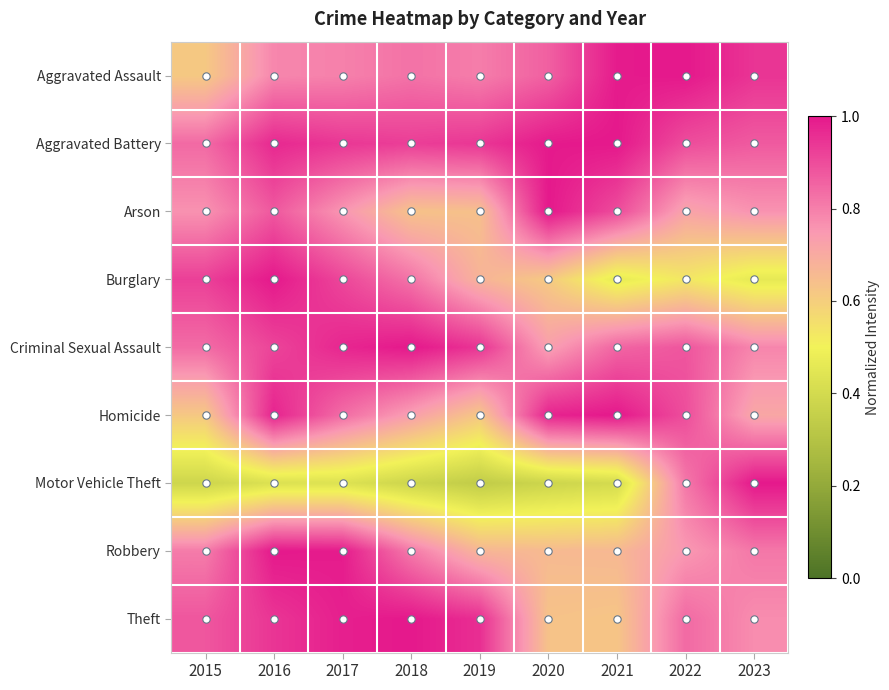

Is the value of Criminal Sexual Assault at 2022 greater than the value of Homicide at 2015?

Yes